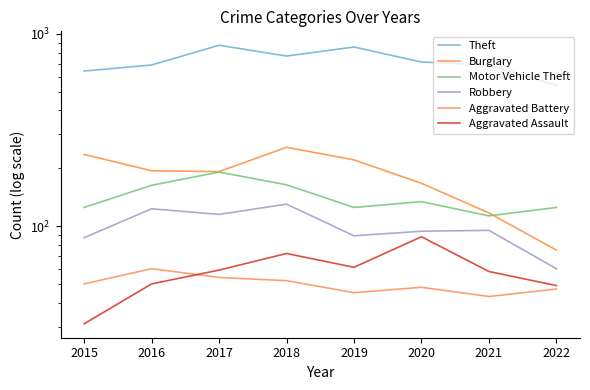

List the series in order of their peak value, highest first.

Theft, Burglary, Motor Vehicle Theft, Robbery, Aggravated Assault, Aggravated Battery